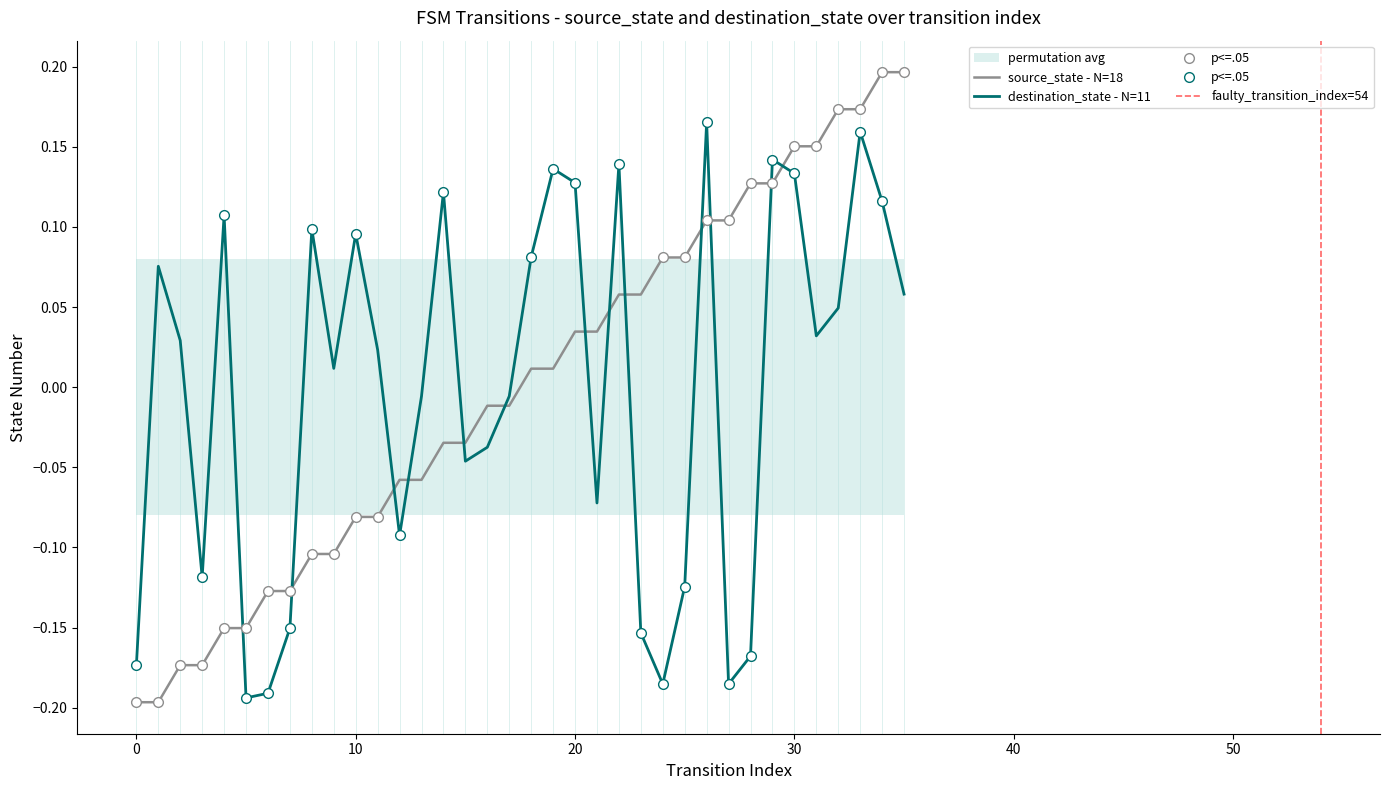

Reading left to right, what are all the values shown in this chart?

source_state: 0=-0.2	1=-0.2	2=-0.2	3=-0.2	4=-0.2	5=-0.2	6=-0.1	7=-0.1	8=-0.1	9=-0.1	10=-0.1	11=-0.1	12=-0.1	13=-0.1	14=-0.0	15=-0.0	16=-0.0	17=-0.0	18=0.0	19=0.0	20=0.0	21=0.0	22=0.1	23=0.1	24=0.1	25=0.1	26=0.1	27=0.1	28=0.1	29=0.1	30=0.2	31=0.2	32=0.2	33=0.2	34=0.2	35=0.2
destination_state: 0=-0.2	1=0.1	2=0.0	3=-0.1	4=0.1	5=-0.2	6=-0.2	7=-0.2	8=0.1	9=0.0	10=0.1	11=0.0	12=-0.1	13=-0.0	14=0.1	15=-0.0	16=-0.0	17=-0.0	18=0.1	19=0.1	20=0.1	21=-0.1	22=0.1	23=-0.2	24=-0.2	25=-0.1	26=0.2	27=-0.2	28=-0.2	29=0.1	30=0.1	31=0.0	32=0.0	33=0.2	34=0.1	35=0.1